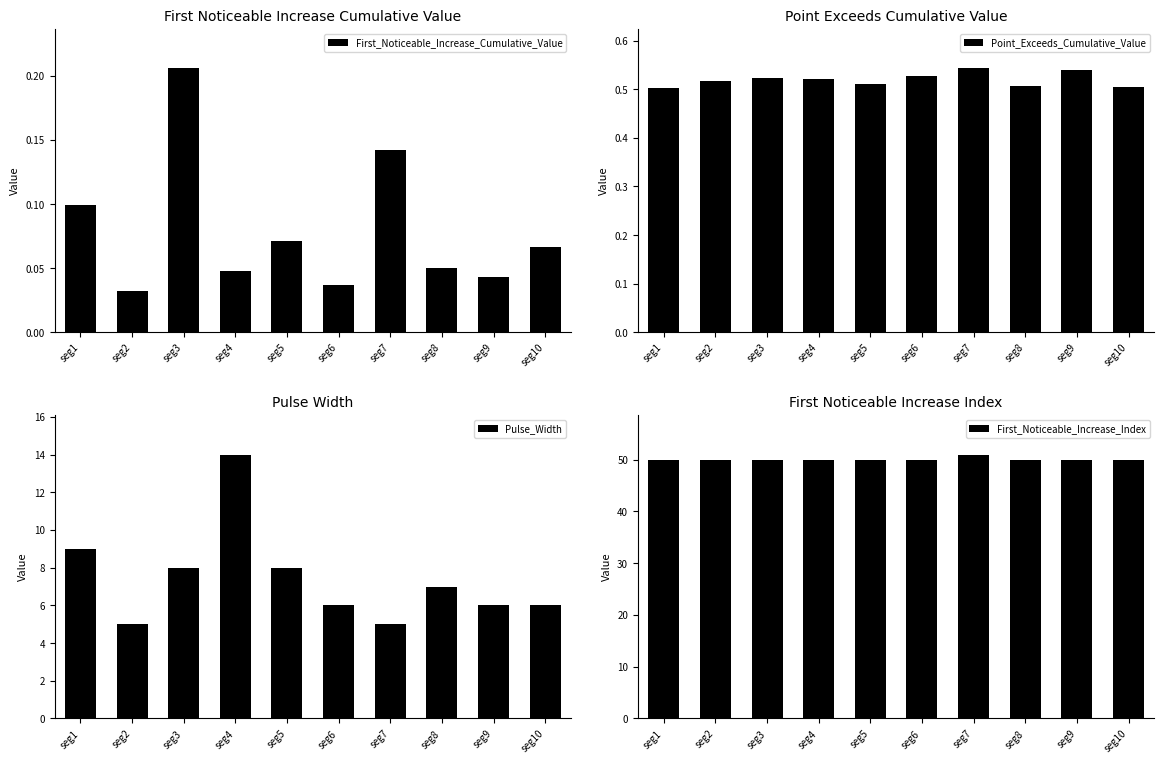

Between seg3 and seg8, which series saw the biggest shift?

Pulse_Width